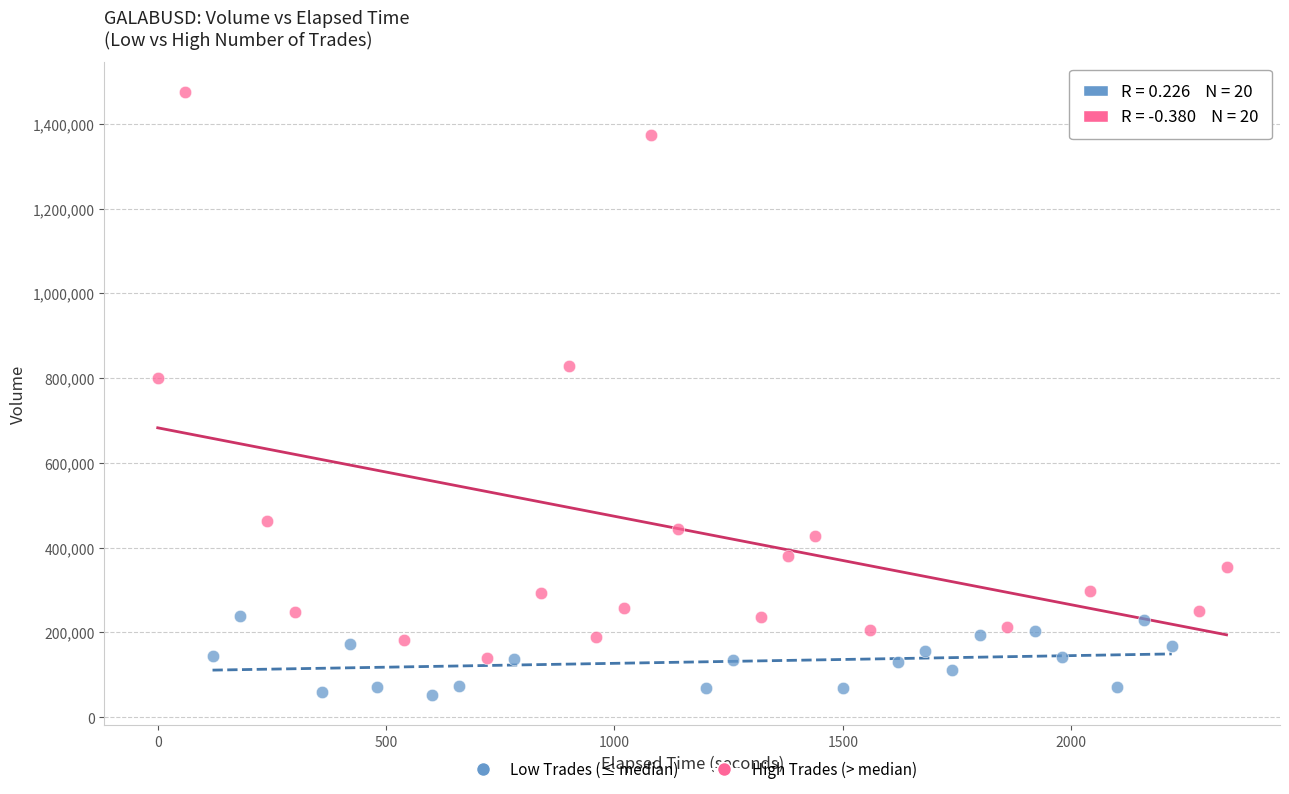

Which series reaches the maximum Y coordinate?

High Trades (> median)